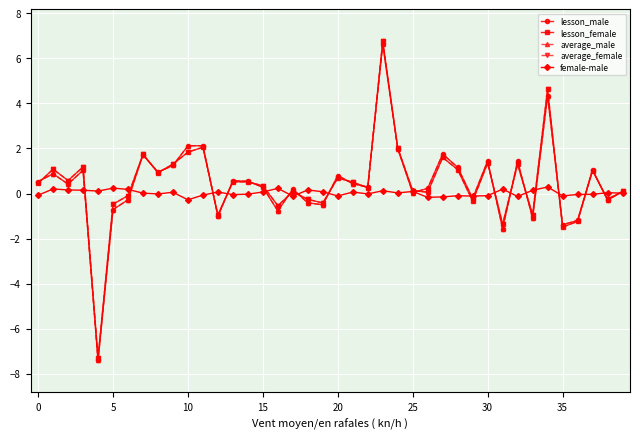

What is the maximum value shown in the chart?

6.8